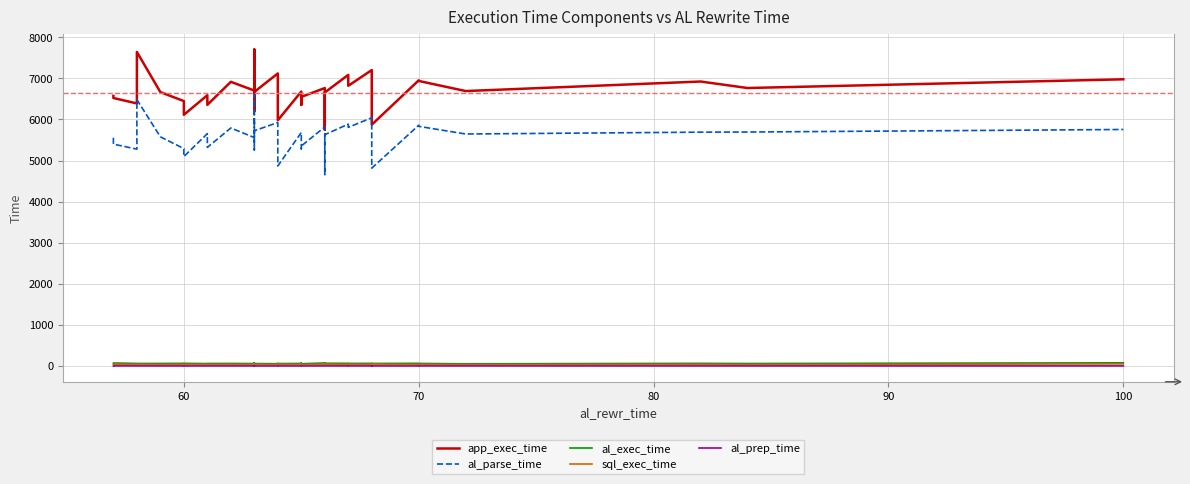

How many data points in al_exec_time are above 62?

14